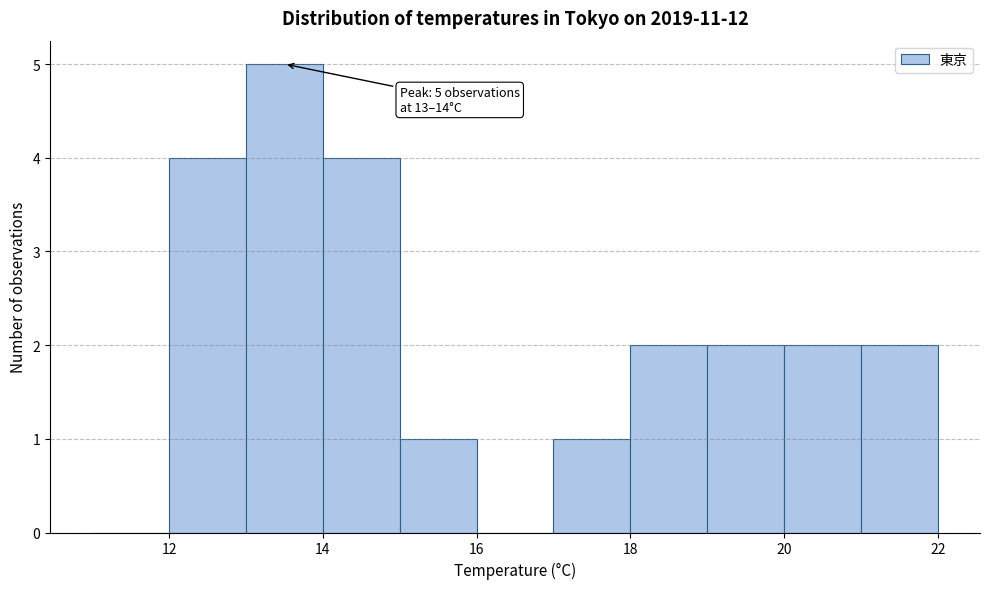

Which range on the x-axis has the tallest bar?

13 to 14